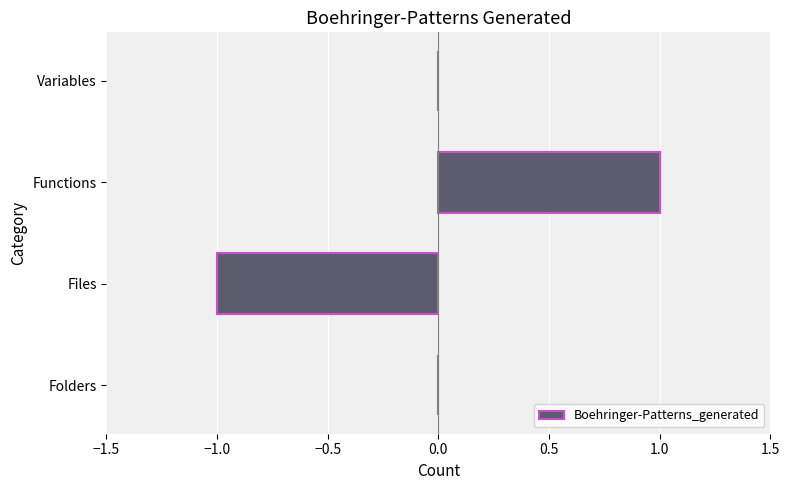

What is the change in value from Files to Functions?

+2